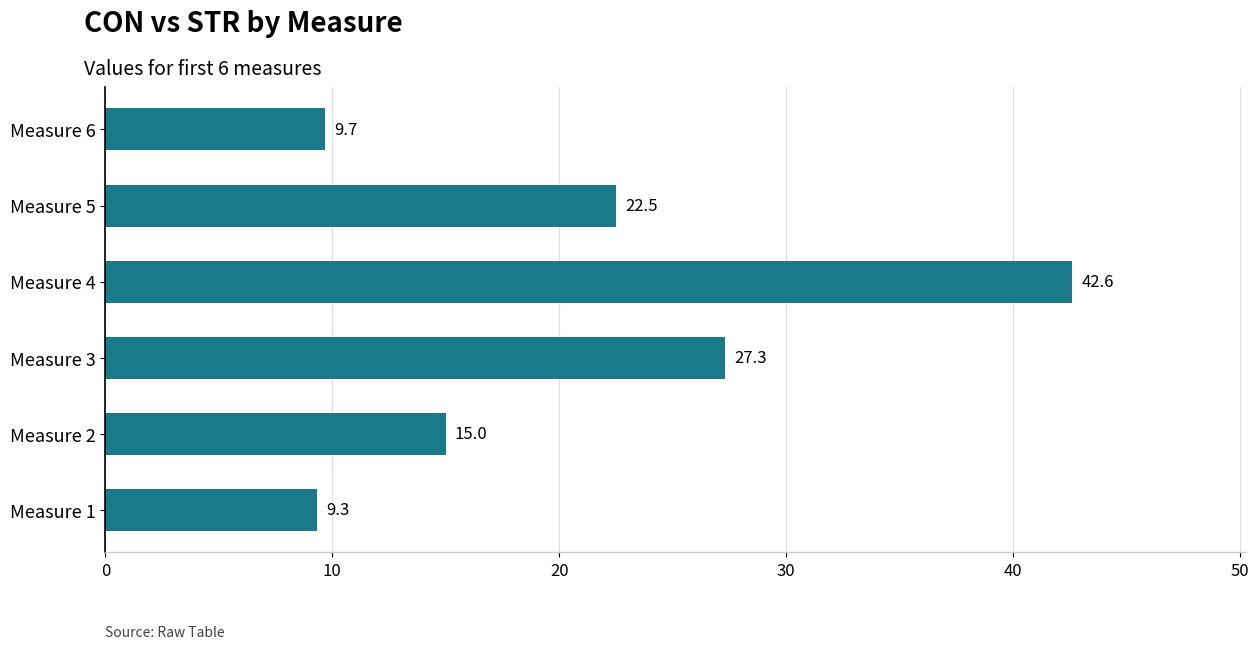

Rank the categories by value from highest to lowest.

Measure 4, Measure 3, Measure 5, Measure 2, Measure 6, Measure 1